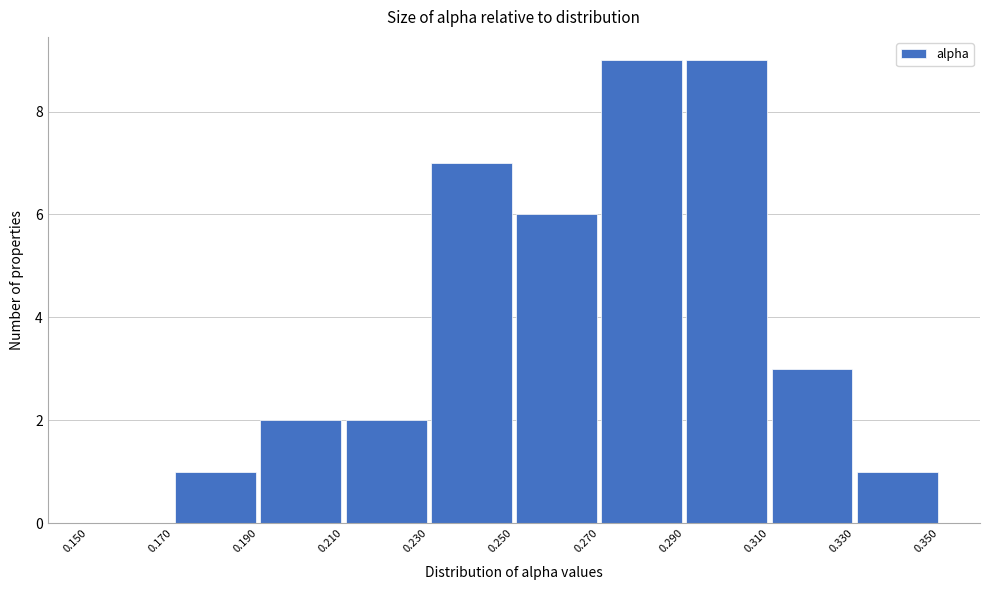

How tall is the bar that spans 0.330 to 0.350 on the x-axis? The values are not printed on the chart, so give them approximately, as read against the axis.

1